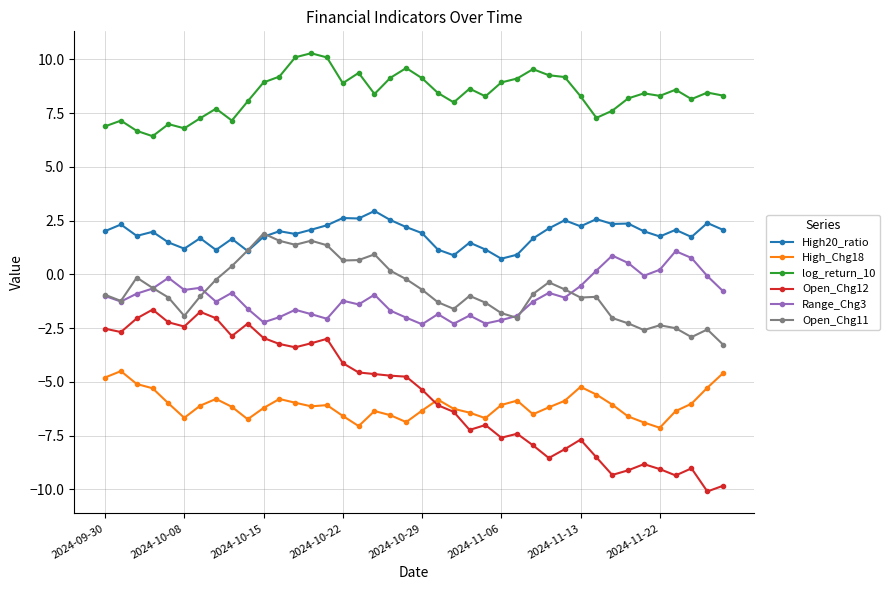

At how many categories does at least one series exceed 6?

40